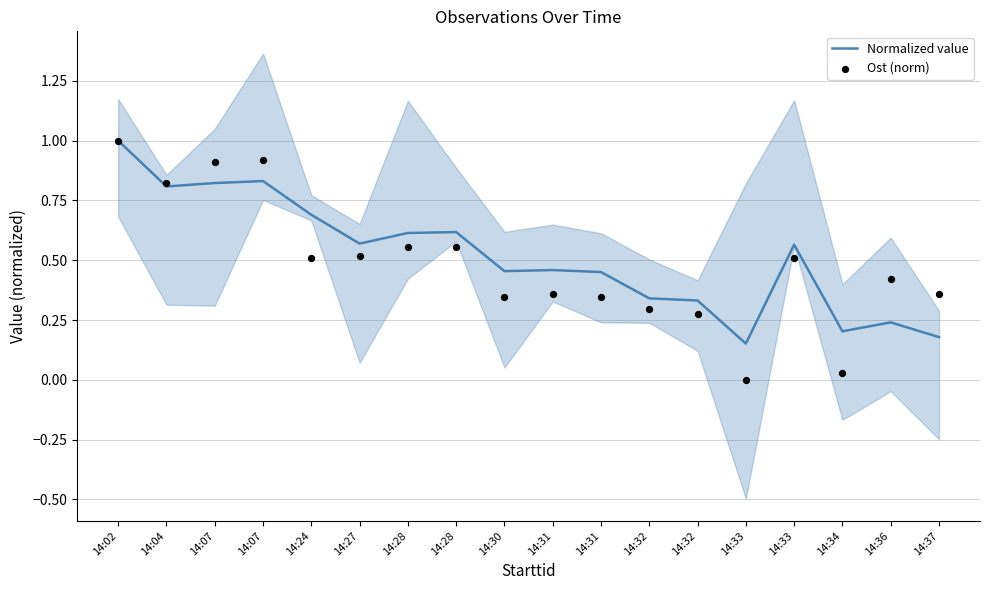

Which series reaches the maximum Y coordinate?

Normalized value